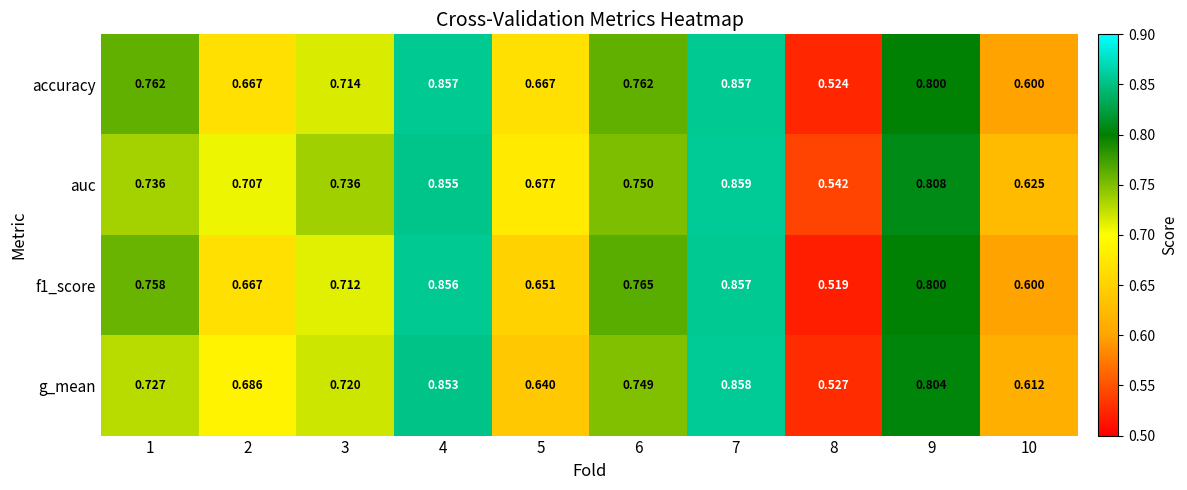

Between 1 and 6, which series saw the biggest shift?

g_mean